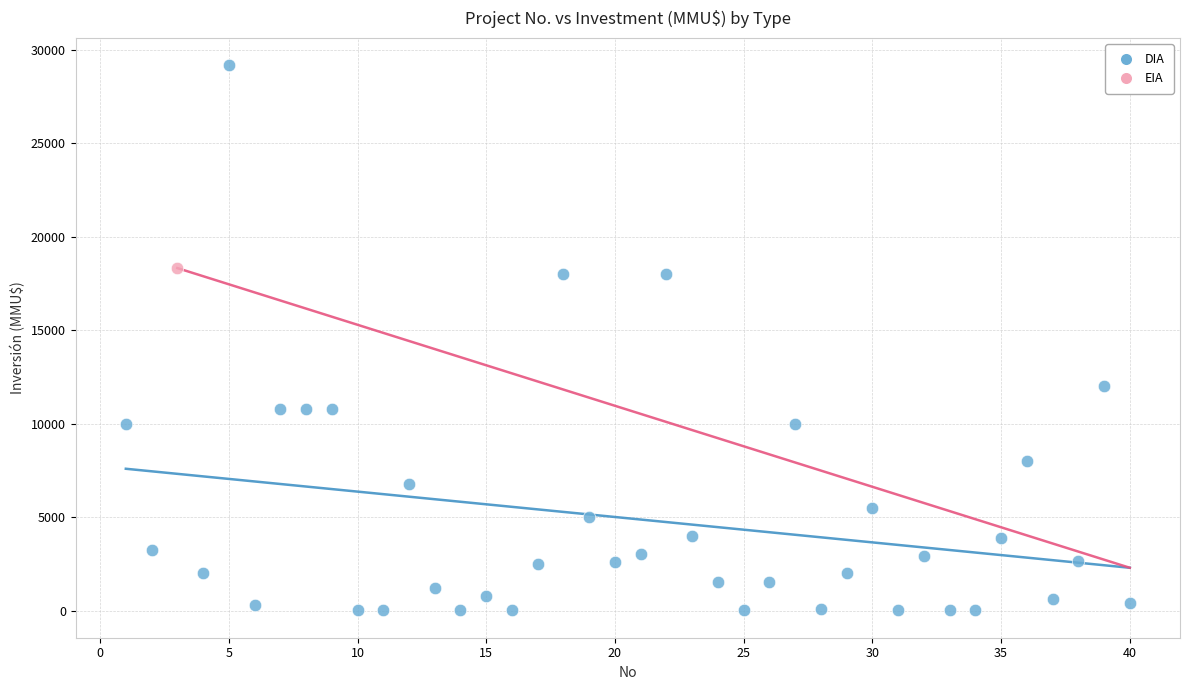

What are all the series names shown in the legend?

DIA, EIA